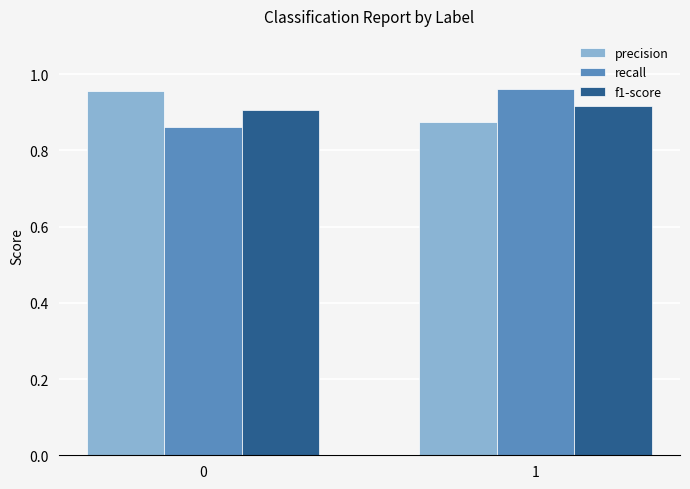

At 1, list the series in order from smallest to largest.

precision, f1-score, recall